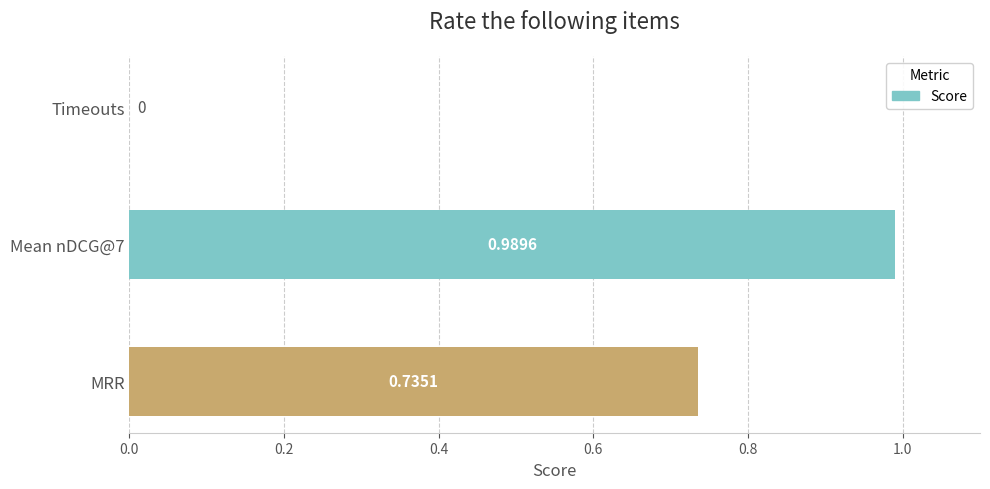

What is the average value?

0.6